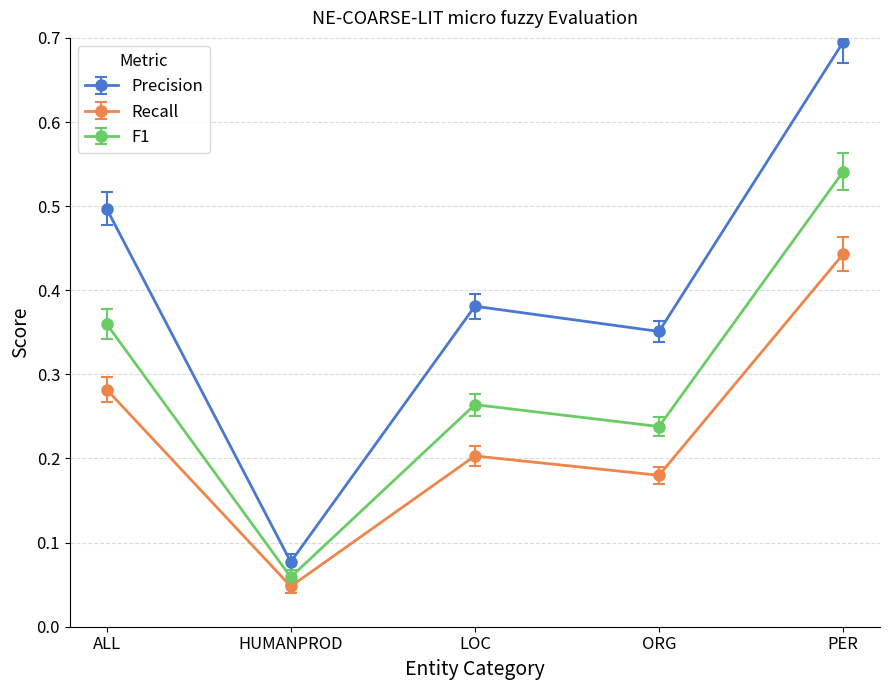

What is the total value across all series at ALL?

1.1